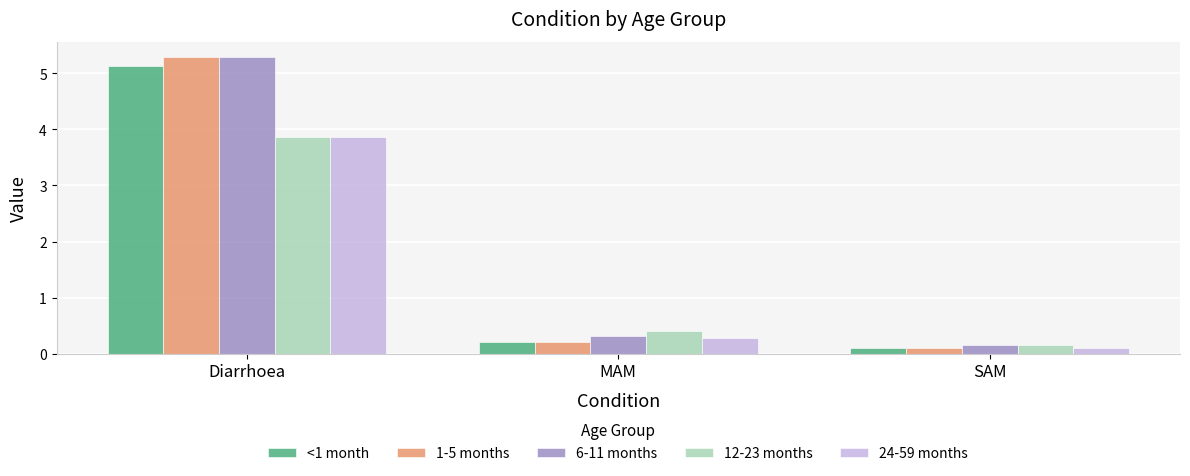

What is the total value across all series at Diarrhoea?

23.4